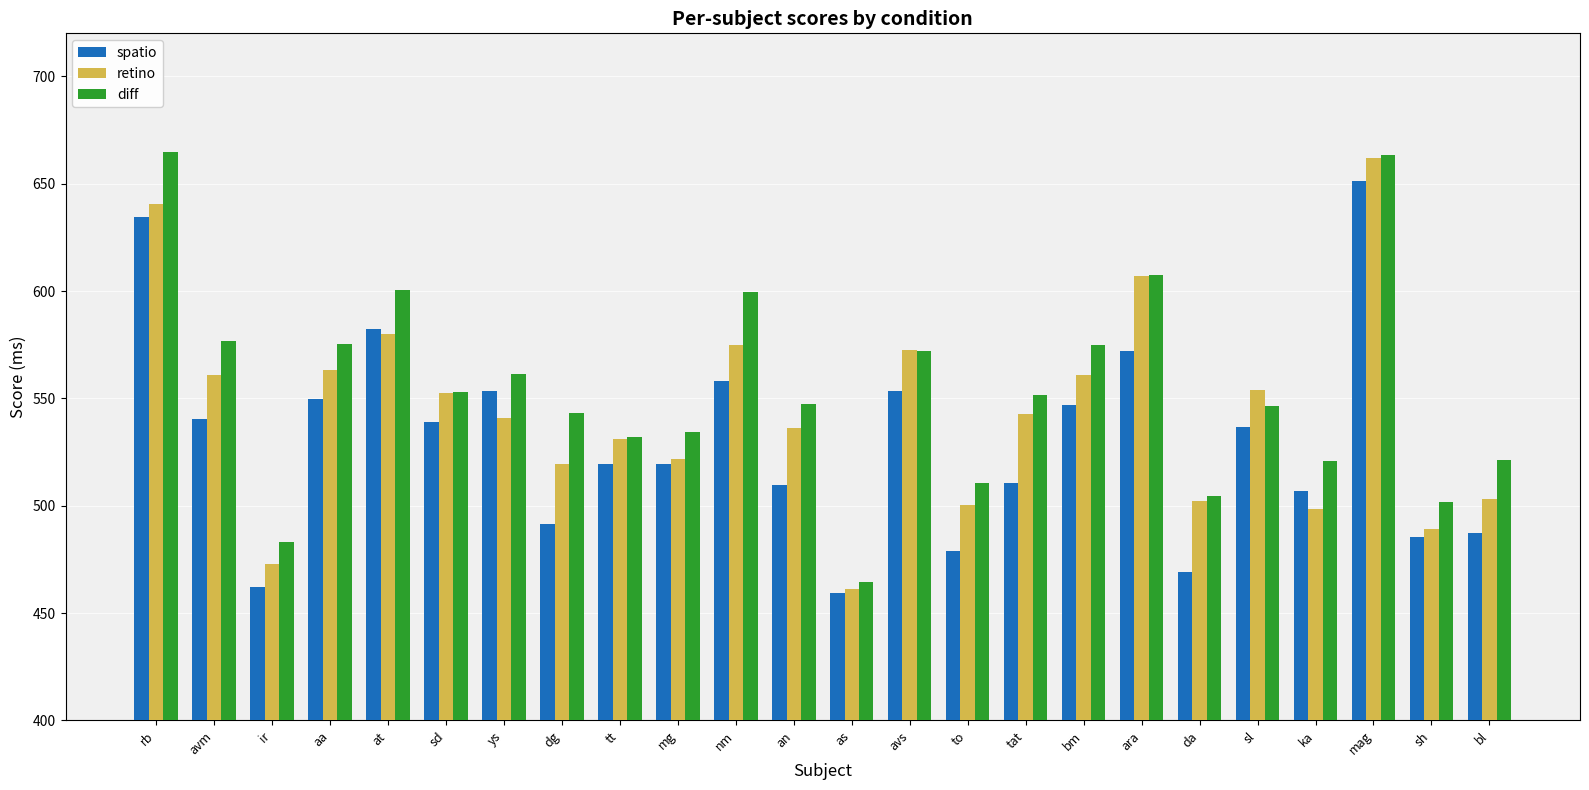

How many values in the retino series exceed 542?

12